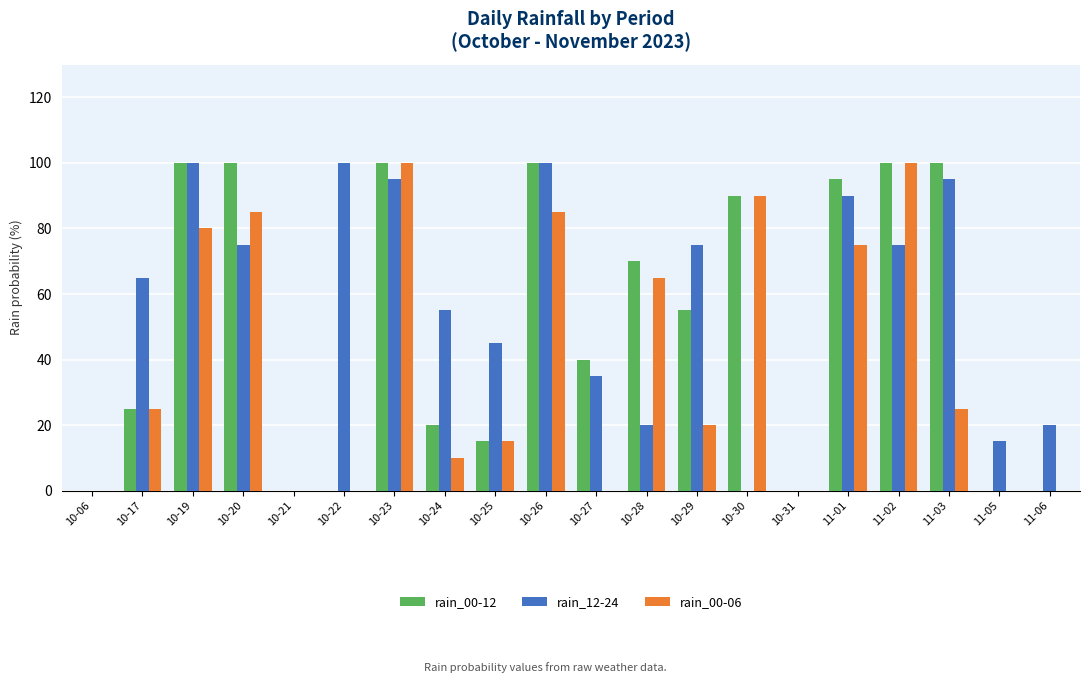

Reading right to left, extract all data points from this chart.

rain_00-12: 0	0	100	100	95	0	90	55	70	40	100	15	20	100	0	0	100	100	25	0
rain_12-24: 20	15	95	75	90	0	0	75	20	35	100	45	55	95	100	0	75	100	65	0
rain_00-06: 0	0	25	100	75	0	90	20	65	0	85	15	10	100	0	0	85	80	25	0